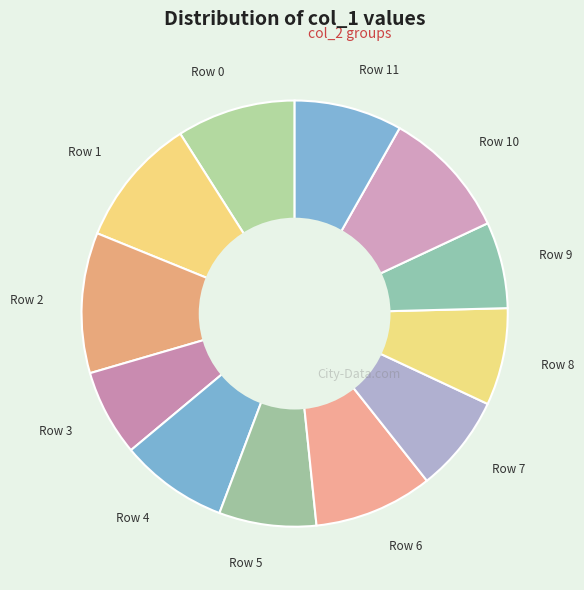

Count the number of slices in the pie.

12